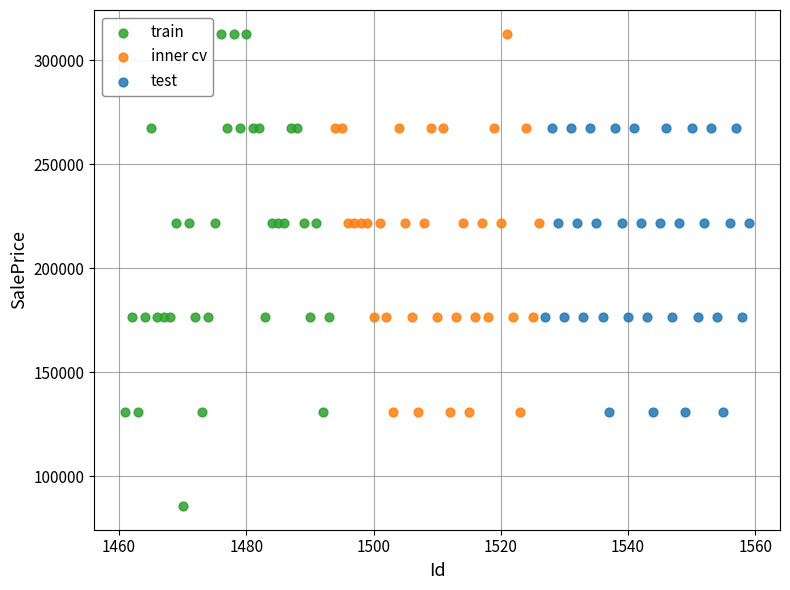

Which series reaches the minimum Y coordinate?

train